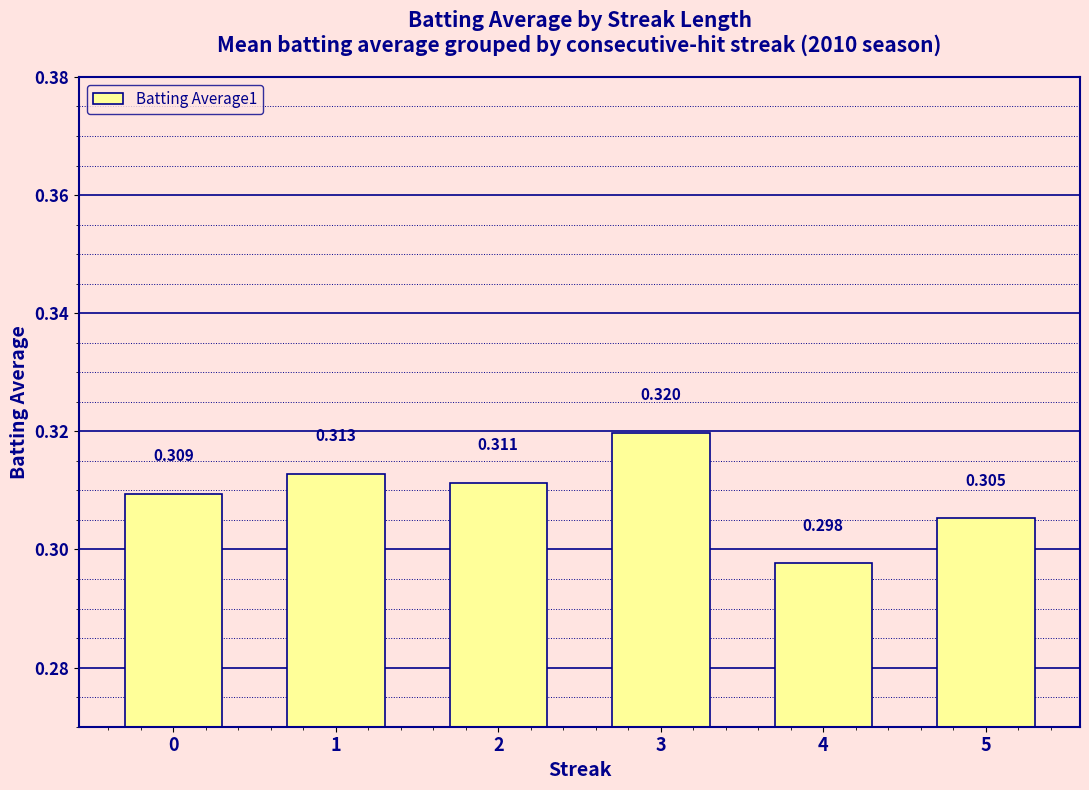

Reading left to right, what are all the values shown in this chart?

0=0.3	1=0.3	2=0.3	3=0.3	4=0.3	5=0.3